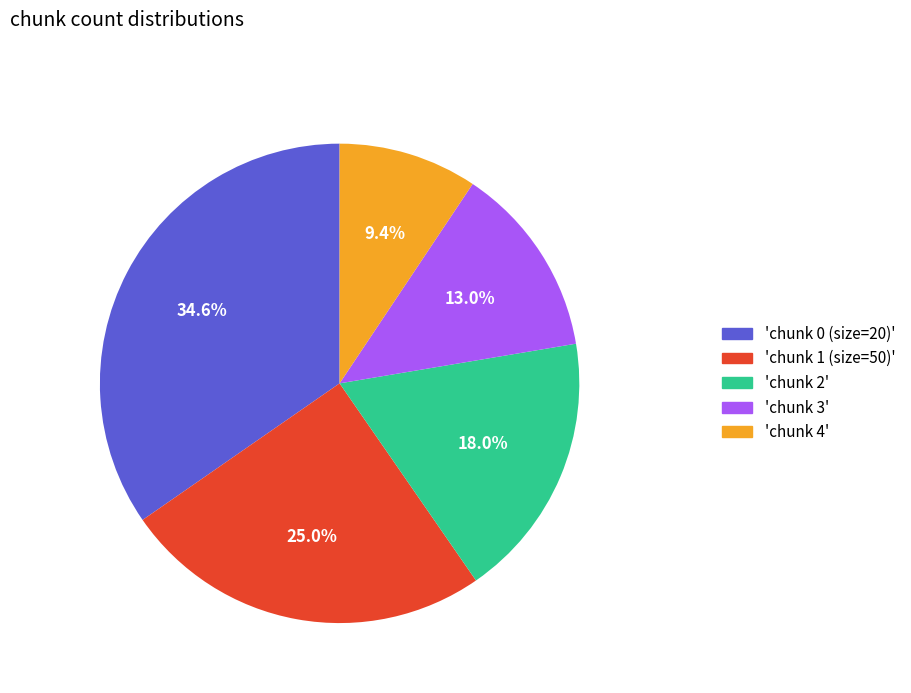

Is there any slice that represents more than half of the pie?

No